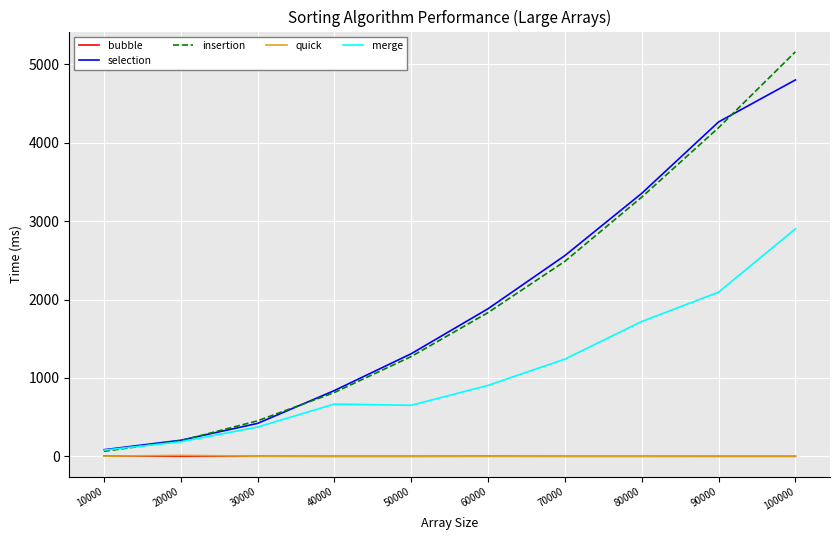

What is the spread (max minus min) of values at 10000?

82